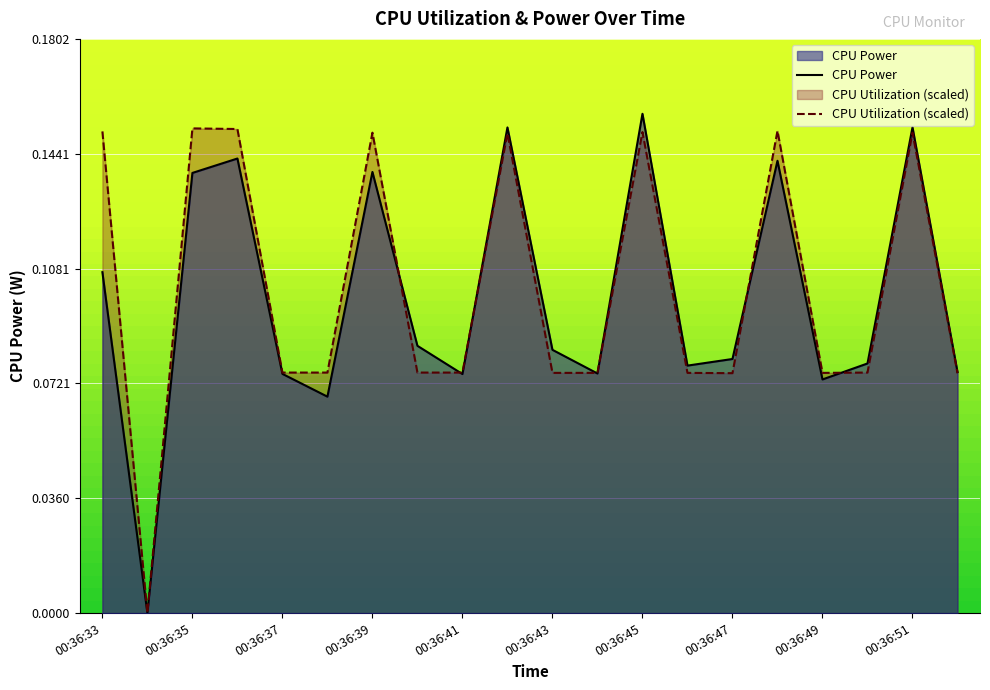

The CPU Power series shows 0.1 at 19. True or false?

False